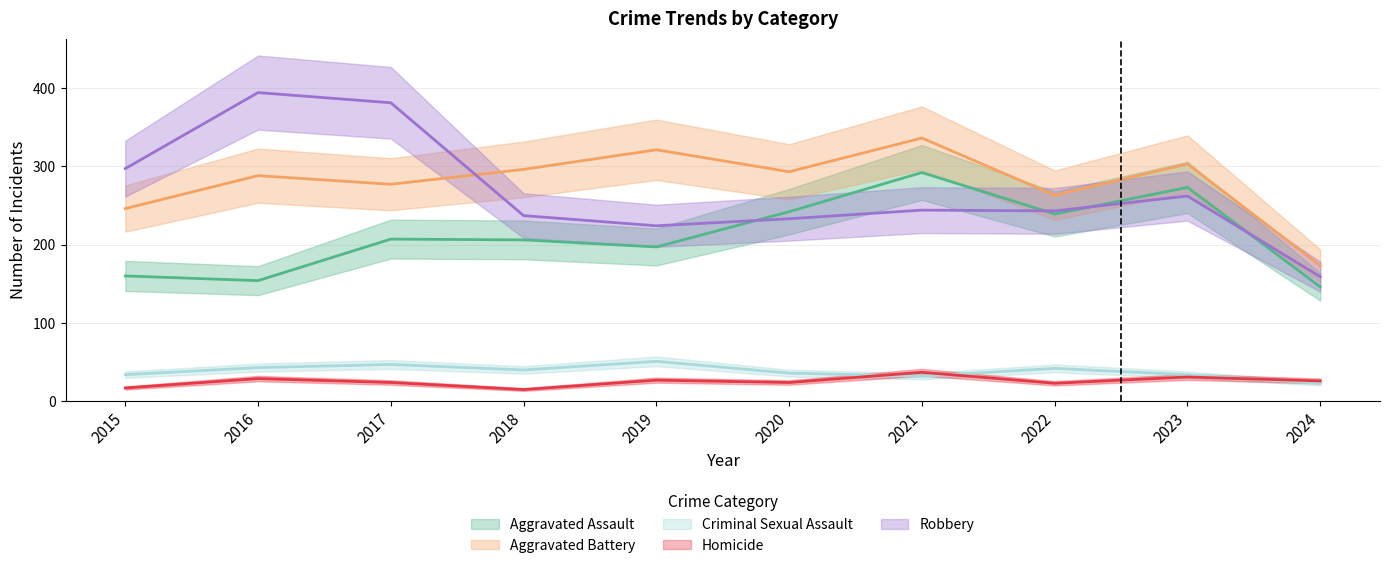

Is the value of Robbery at 2015 greater than the value of Aggravated Assault at 2017?

Yes